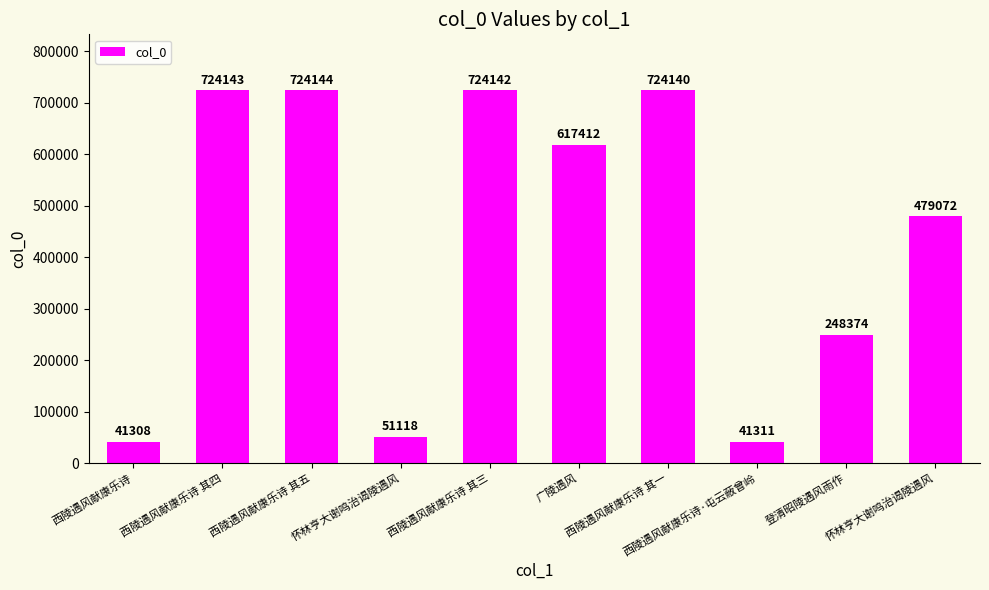

What is the label of the 8th bar from the right?

西陵遇风献康乐诗 其五